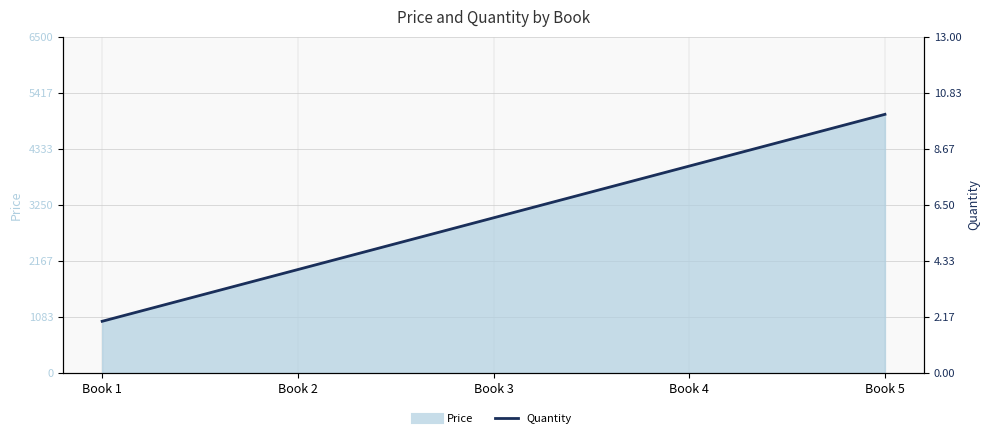

Rank the categories by value from lowest to highest.

Book 1, Book 2, Book 3, Book 4, Book 5